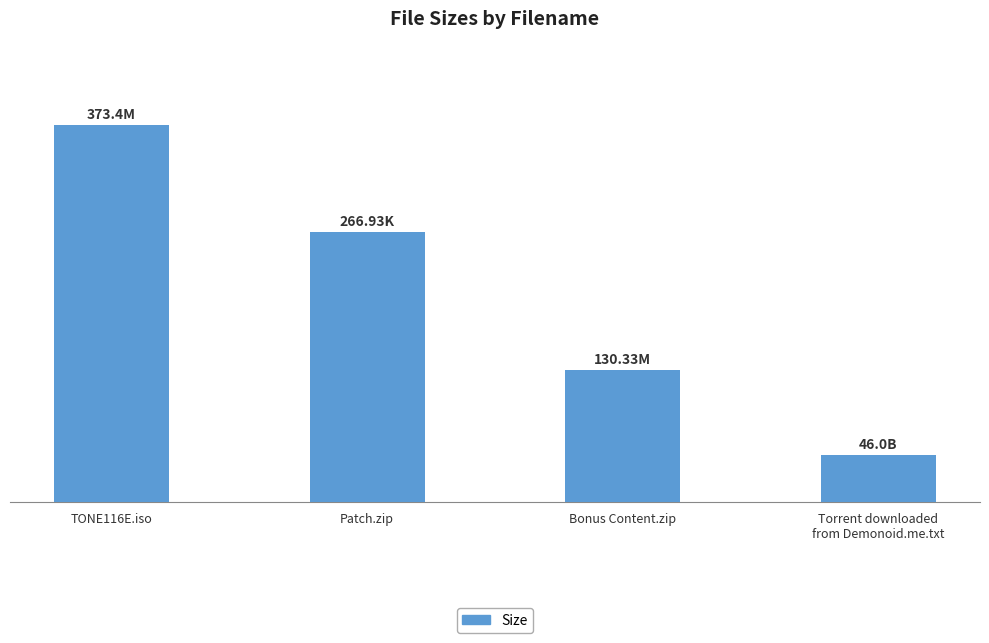

Does the chart contain any negative values?

No